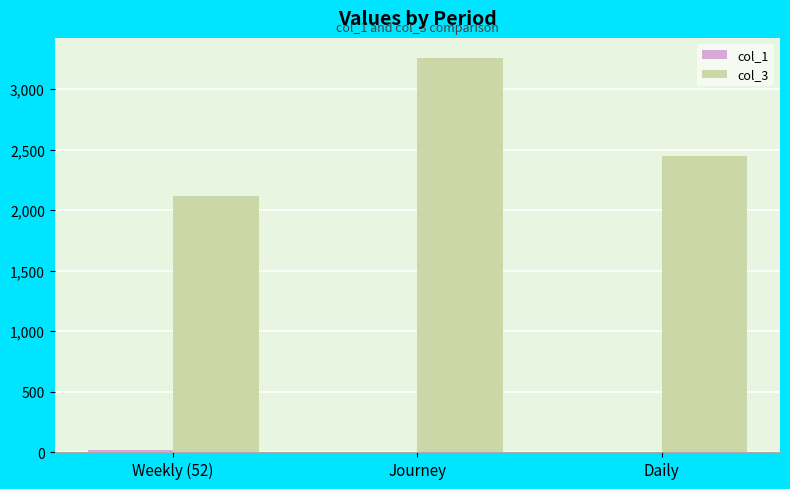

Does the chart contain stacked bars?

No